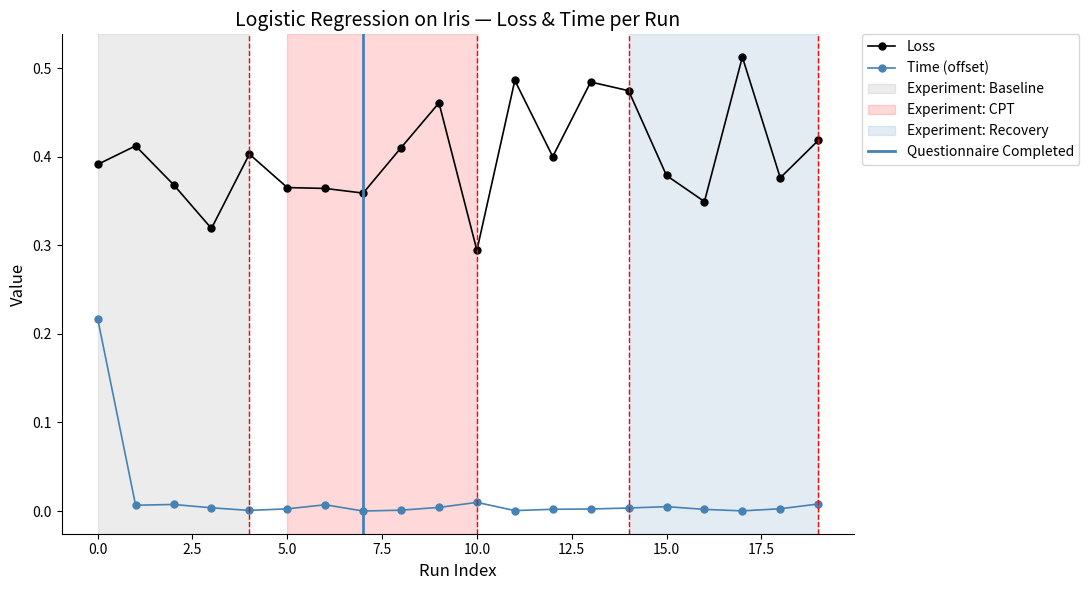

Which label corresponds to the largest value in the chart?

17